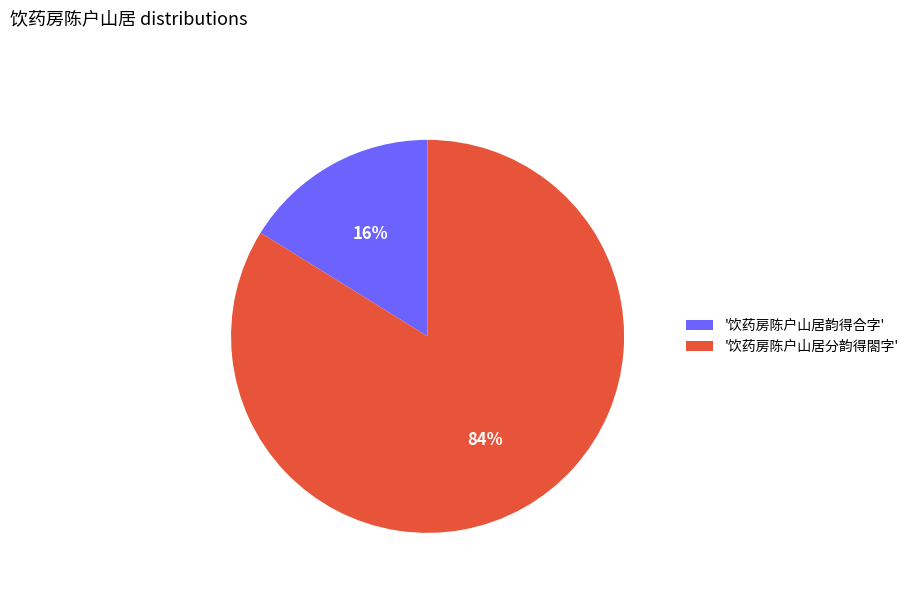

What is the ratio of the value at '饮药房陈户山居分韵得閤字' to the value at '饮药房陈户山居韵得合字'?

5.2